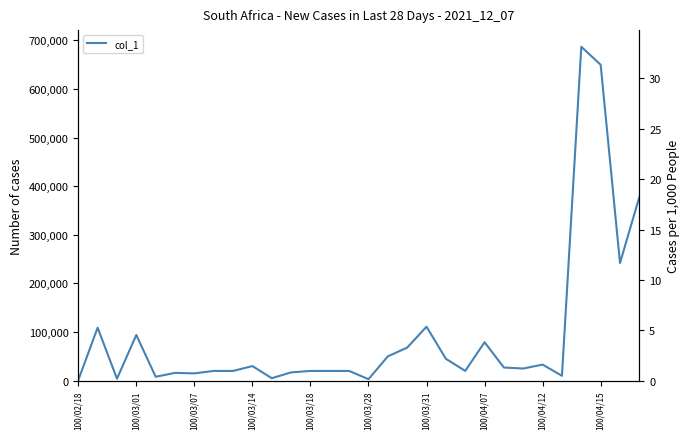

The col_8 series shows 1 at 100/03/18. True or false?

False